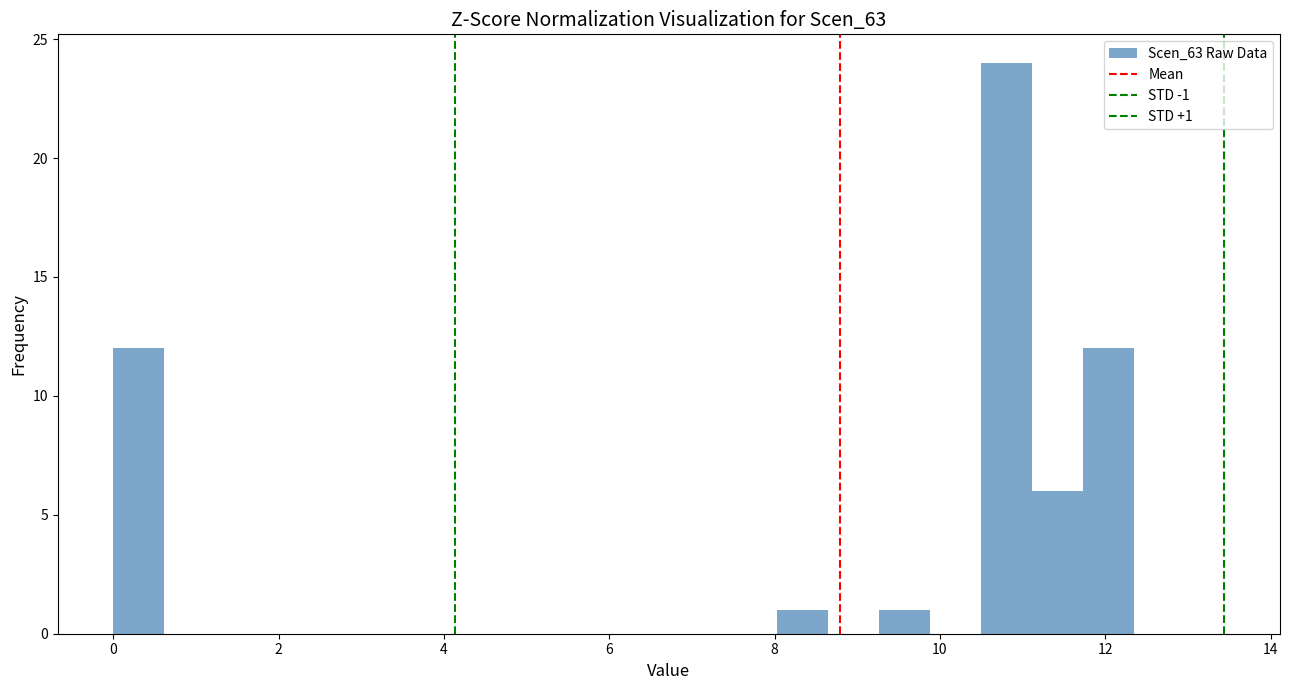

Around what value on the x-axis is the tallest bar? Give the approximate position of its centre, as read against the axis.

10.8